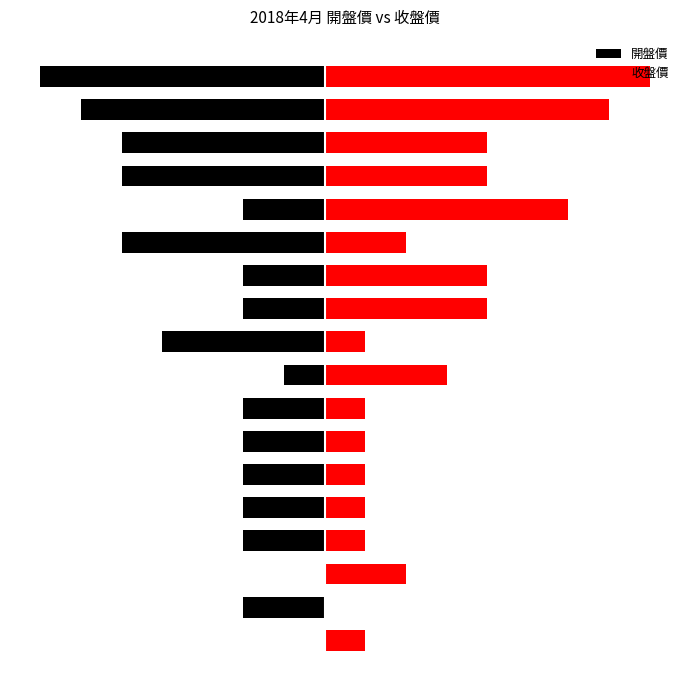

How many values in the 收盤價 series exceed 0?

17